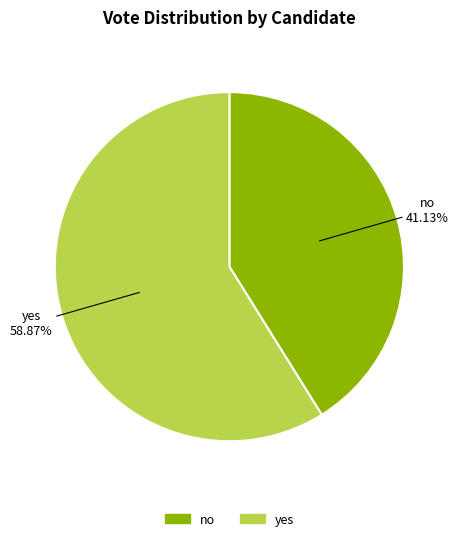

What is the ratio of the value at no to the value at yes?

0.7